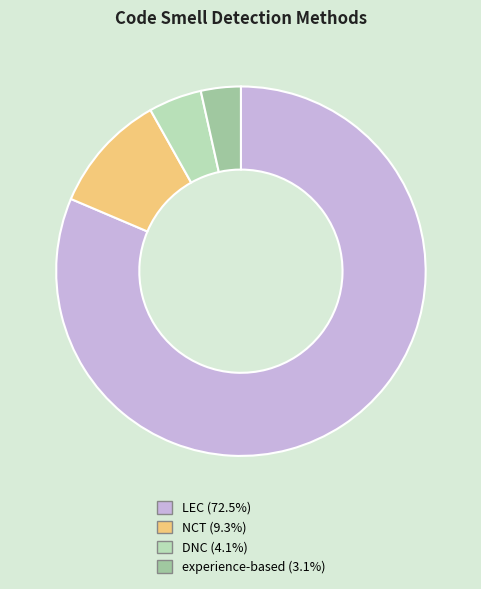

How many segments does this pie chart have?

4